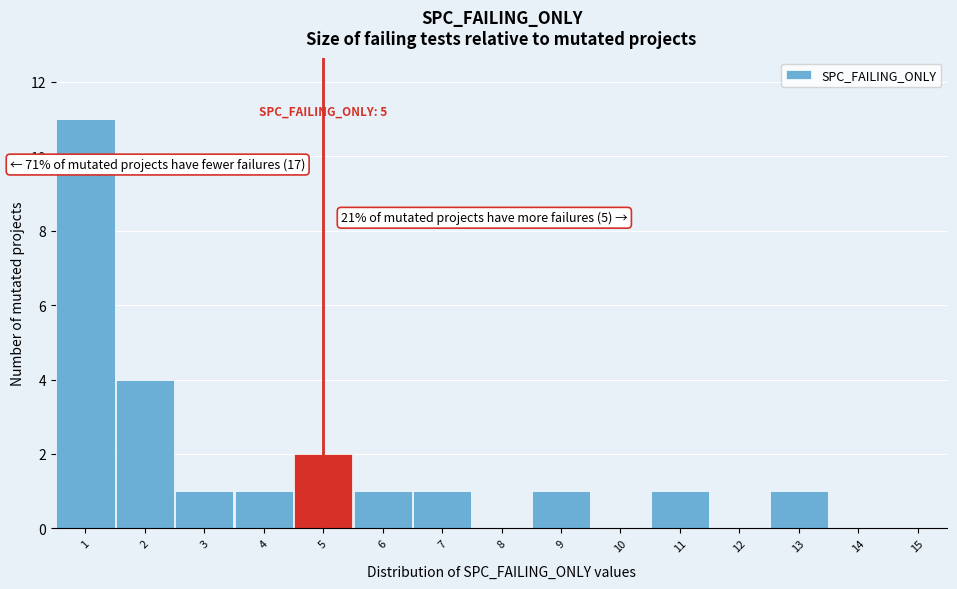

Which range on the x-axis has the tallest bar?

0.5 to 1.5